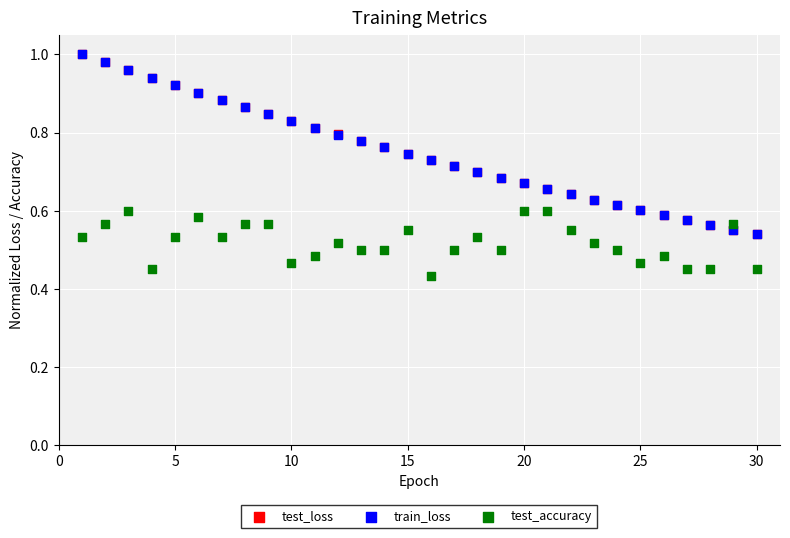

Which series contains the lowest Y value?

test_accuracy